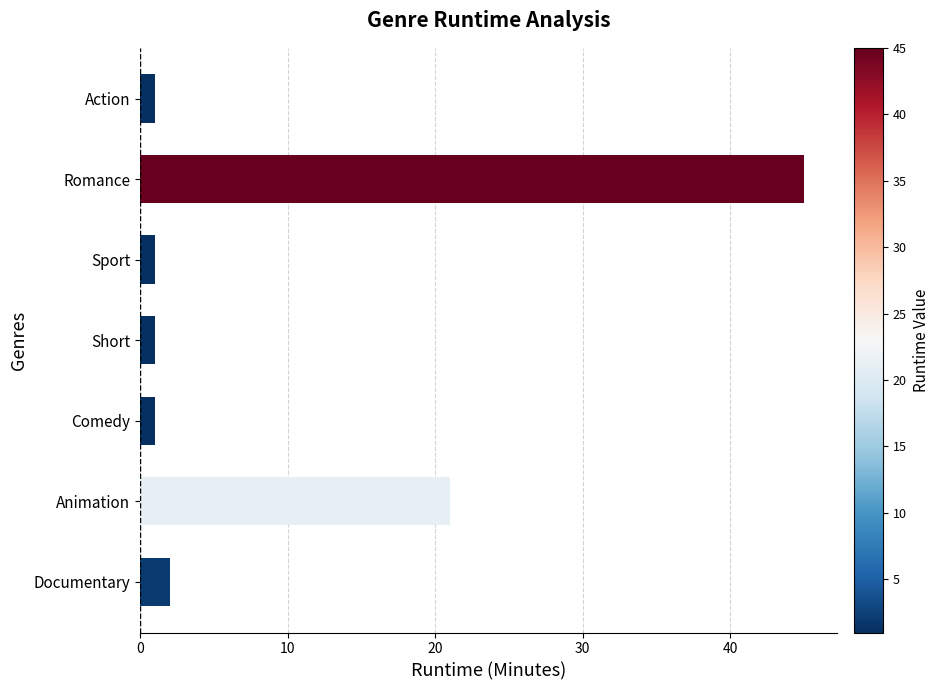

Which category has the highest value across all series?

Romance